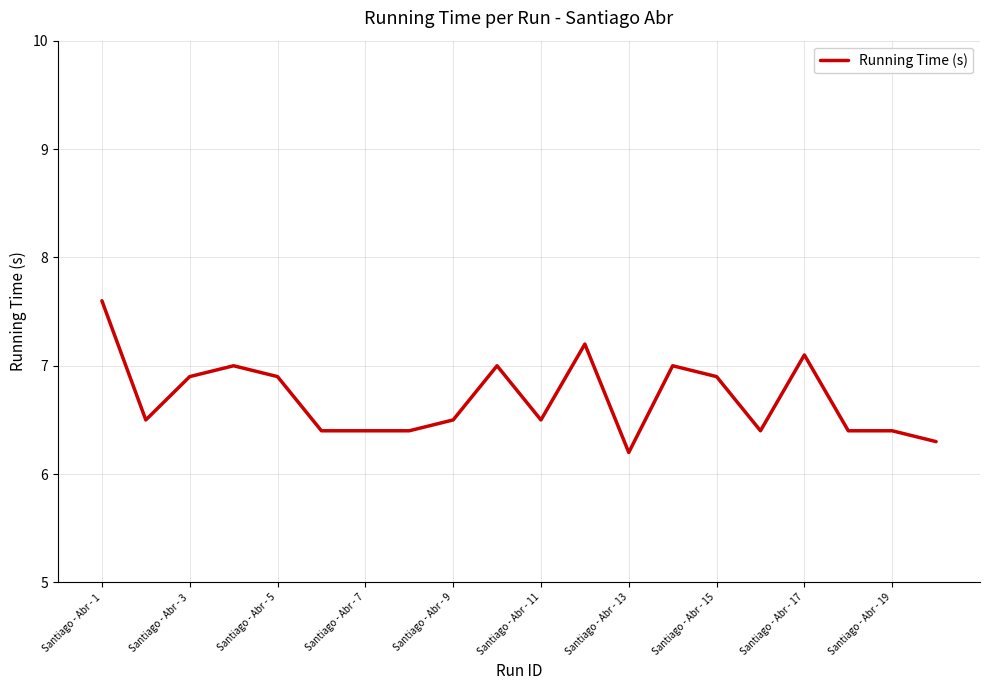

What is the minimum value shown in the chart?

6.2